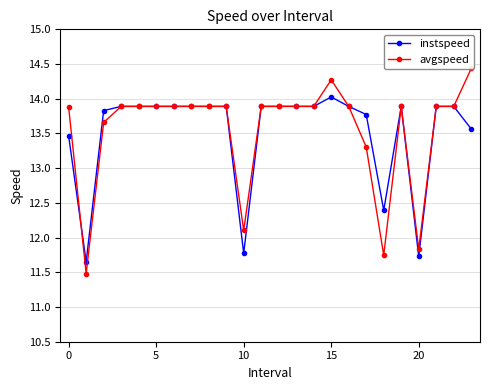

In instspeed, how many points are higher than both neighbors (excluding endpoints)?

2